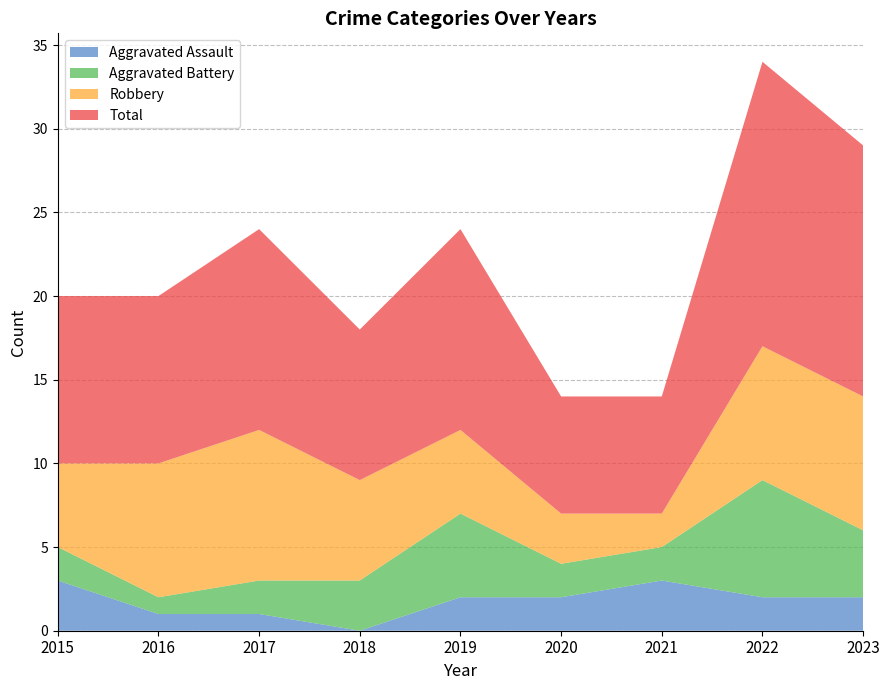

Reading right to left, extract all data points from this chart.

Aggravated Assault: 2023=2	2022=2	2021=3	2020=2	2019=2	2018=0	2017=1	2016=1	2015=3
Aggravated Battery: 2023=4	2022=7	2021=2	2020=2	2019=5	2018=3	2017=2	2016=1	2015=2
Robbery: 2023=8	2022=8	2021=2	2020=3	2019=5	2018=6	2017=9	2016=8	2015=5
Total: 2023=15	2022=17	2021=7	2020=7	2019=12	2018=9	2017=12	2016=10	2015=10